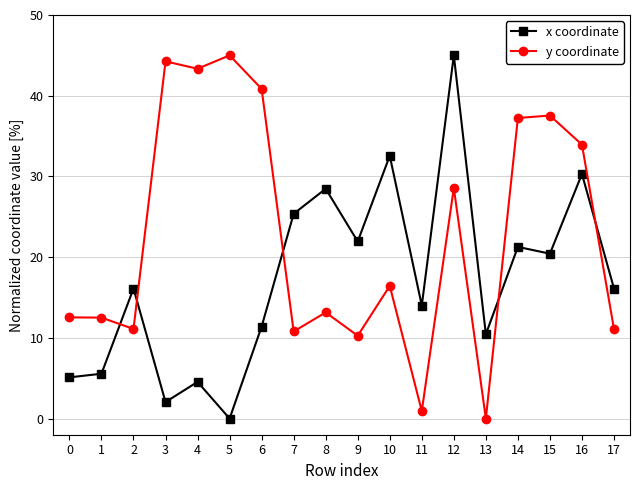

After their last crossing, which series has the higher values: x coordinate or y coordinate?

x coordinate